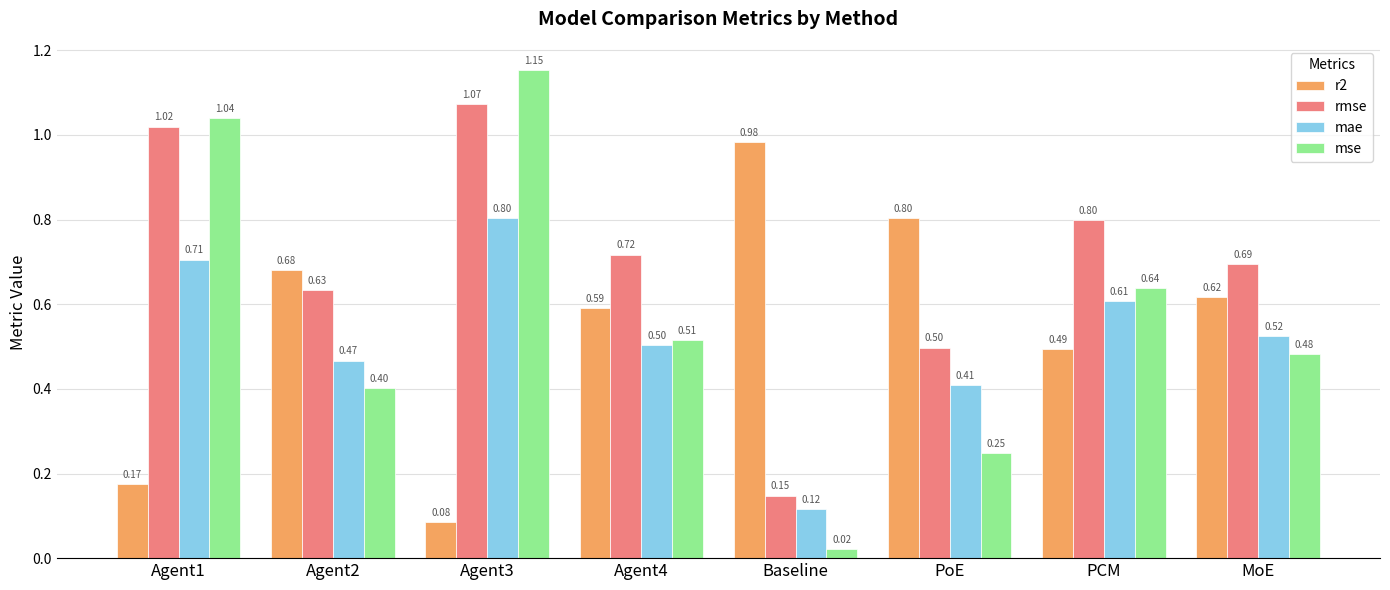

What is the label of the 5th bar from the left?

Baseline